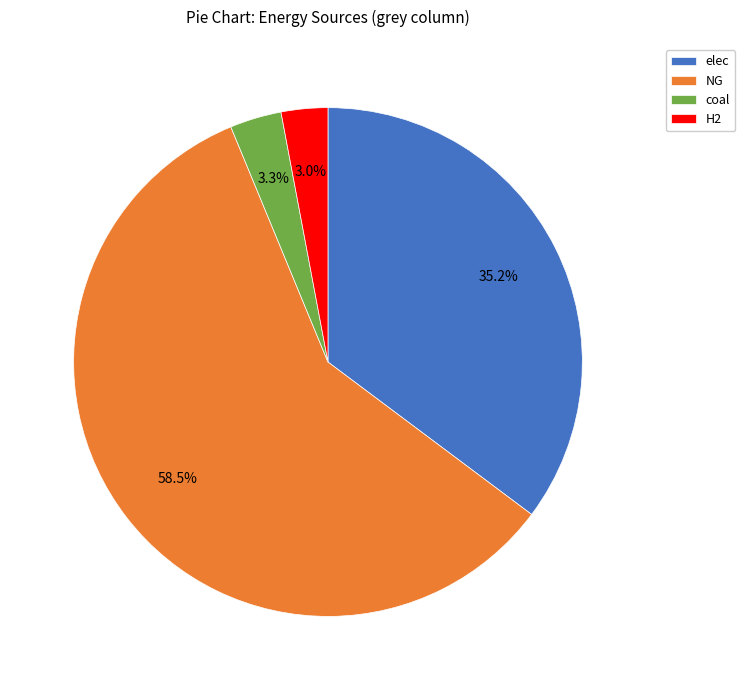

Is it true that H2 is 3% of the pie?

True